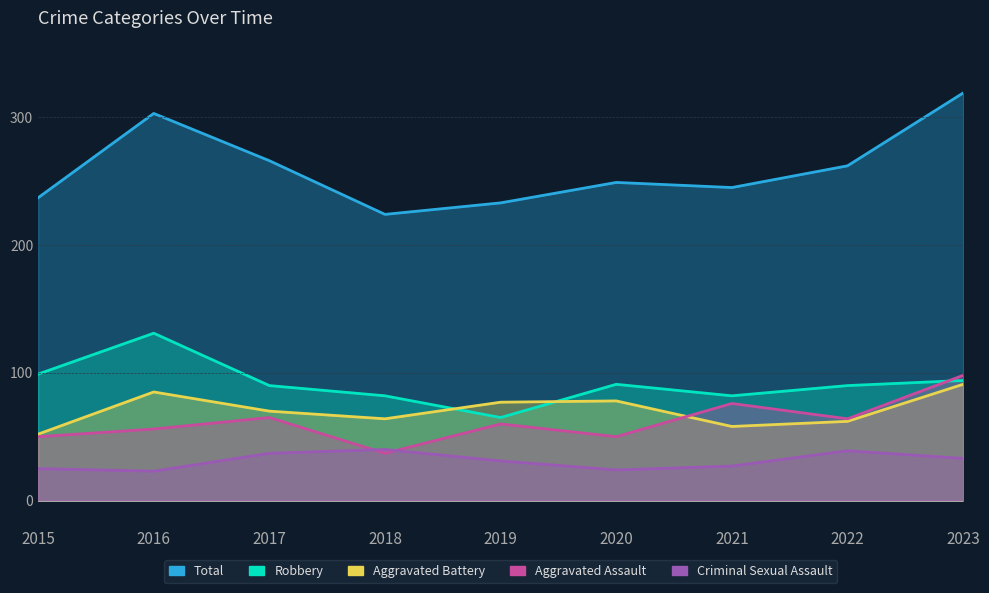

Rank the categories by Robbery value from highest to lowest.

2016, 2015, 2023, 2020, 2017, 2022, 2018, 2021, 2019